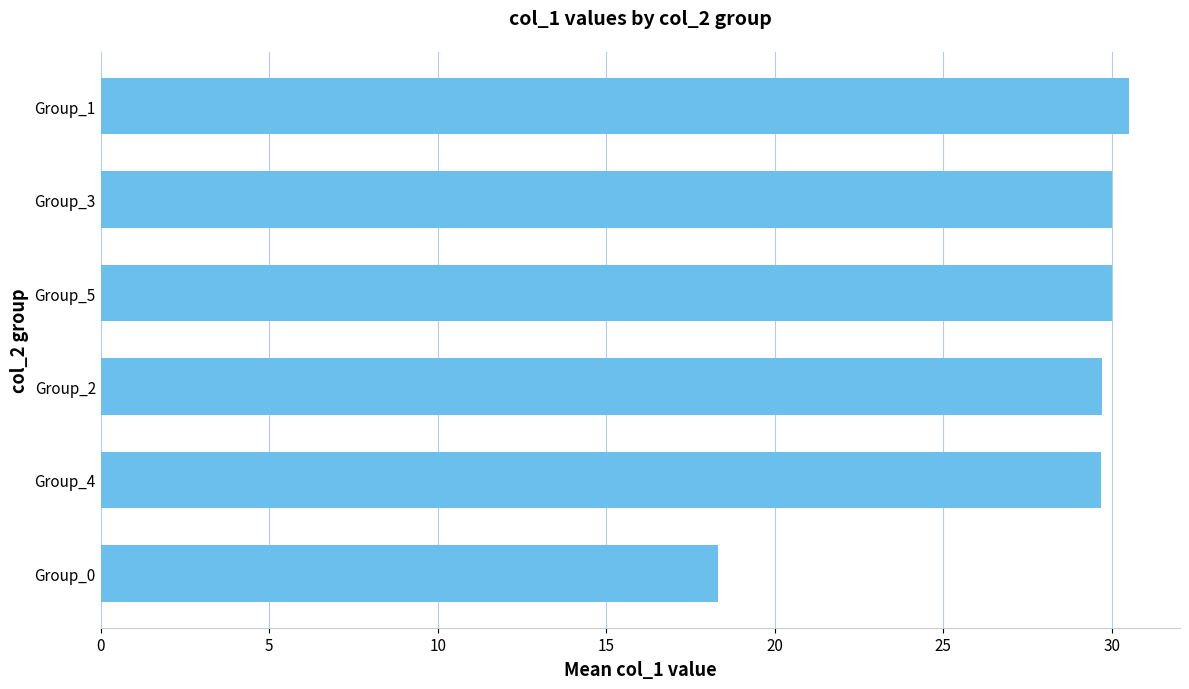

Is it true that the value at Group_1 is 30.5?

True